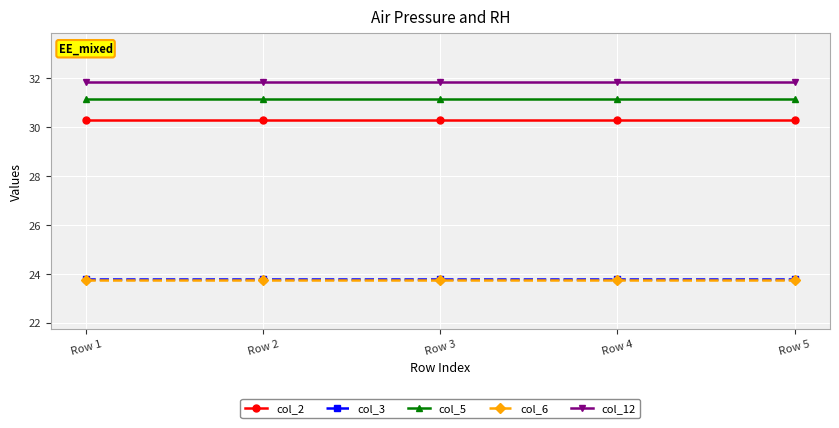

What is the average value of the col_6 series?

23.8